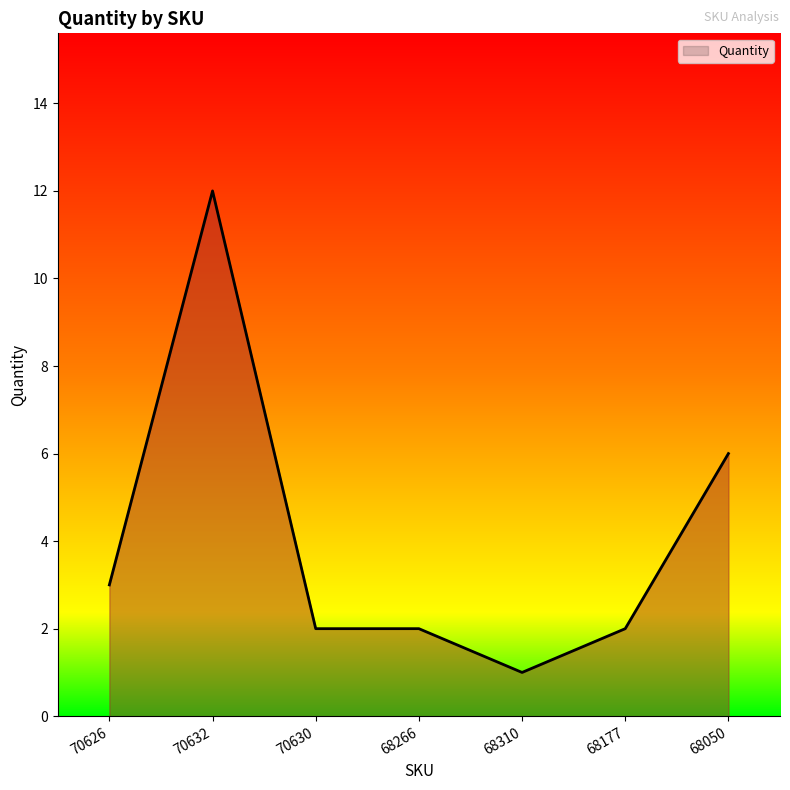

Is it true that the value at 70630 is 2?

True